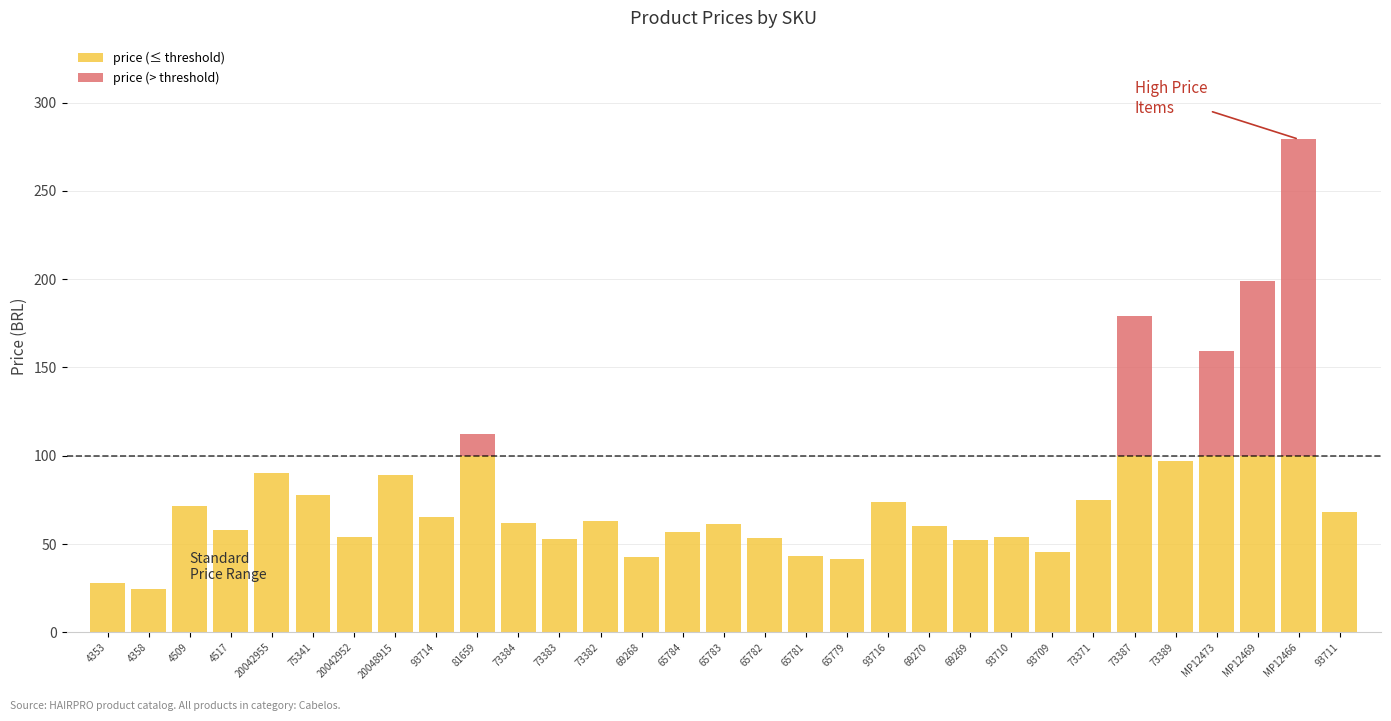

What are all the series names shown in the legend?

price (≤ threshold), price (> threshold)